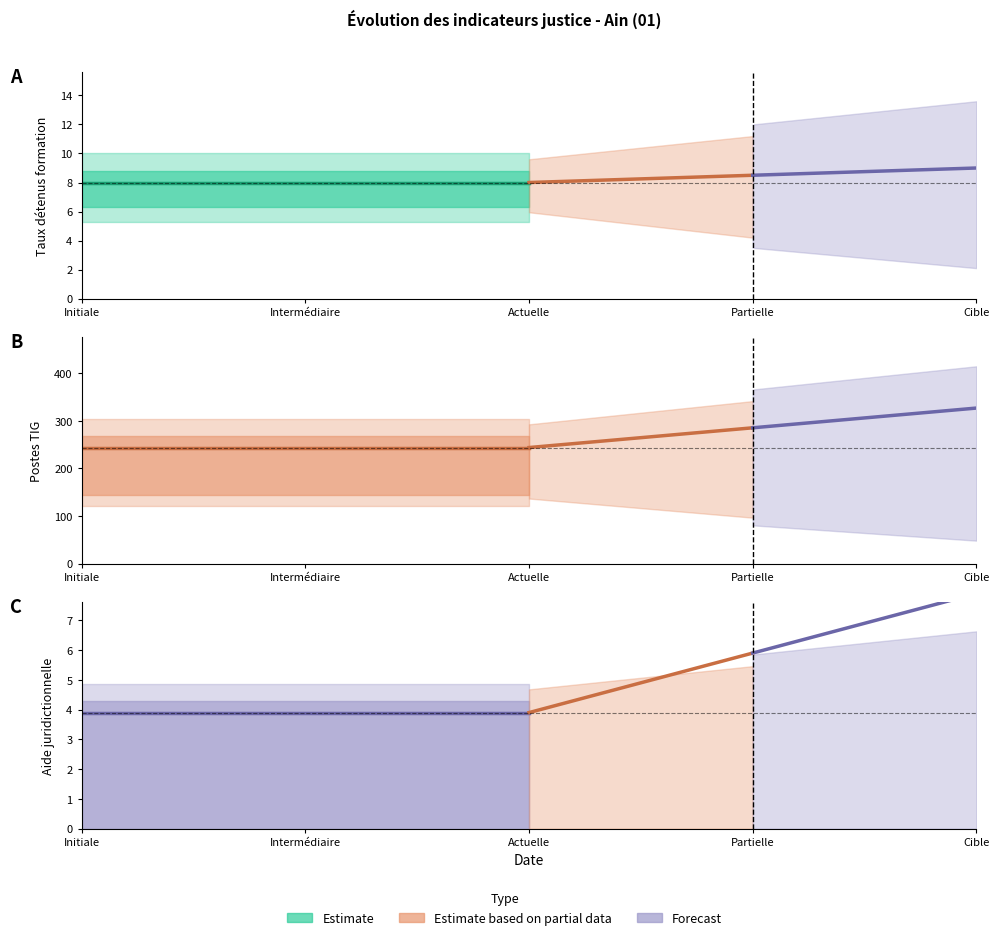

Rank the series by their maximum value, from lowest to highest.

Aide juridictionnelle, Taux détenus formation, Postes TIG